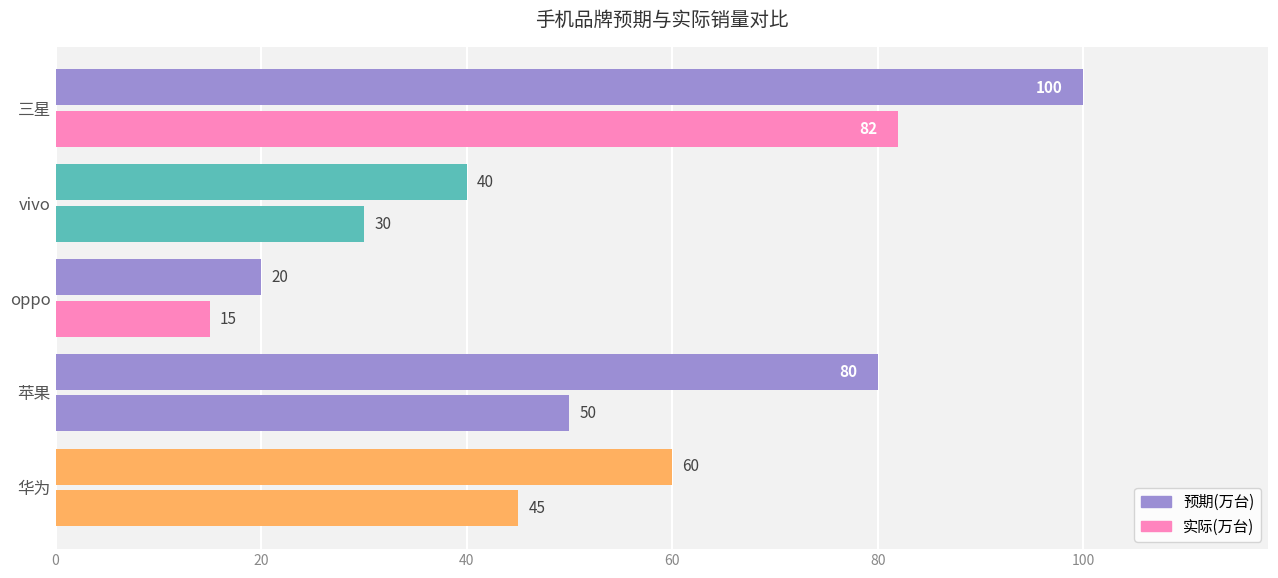

How many series are shown in this chart?

2